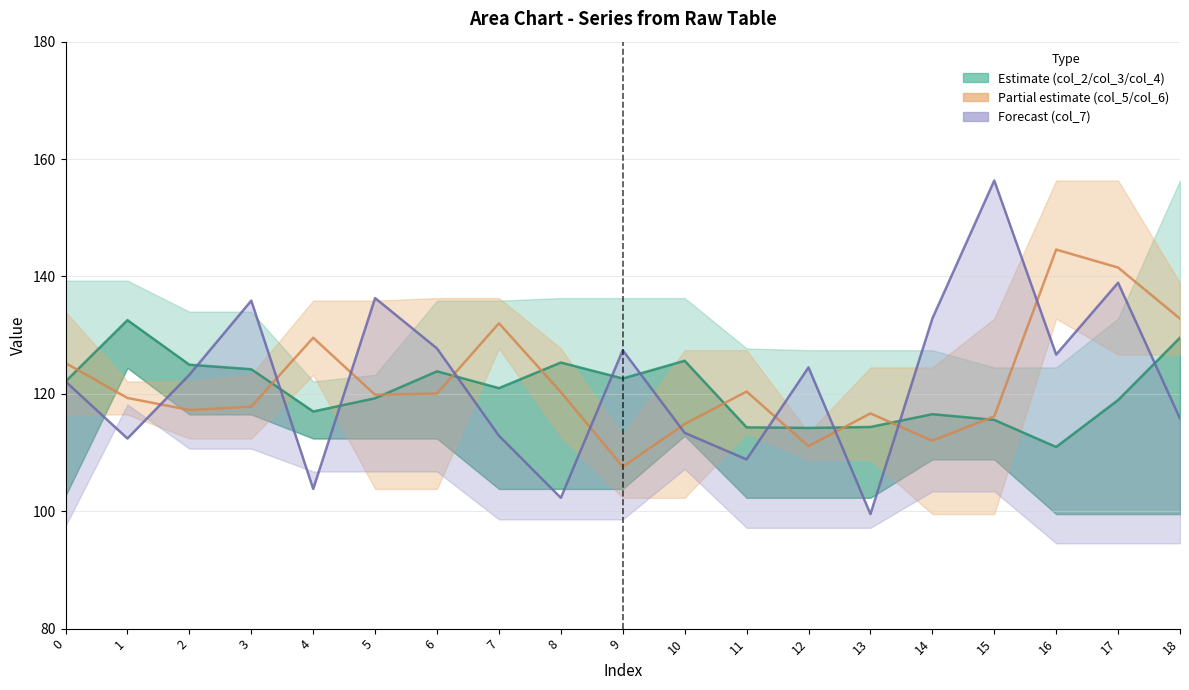

Does the chart display data point markers on the line(s)?

No